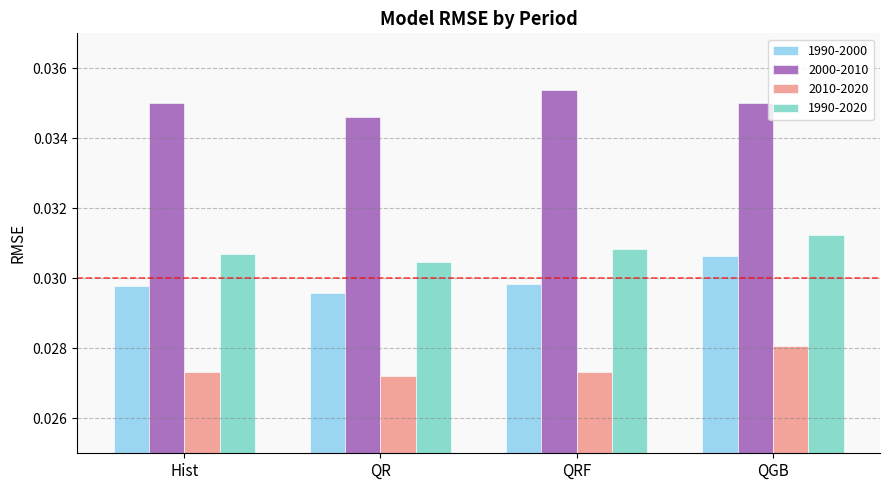

What is the label of the 3rd bar from the right?

QR